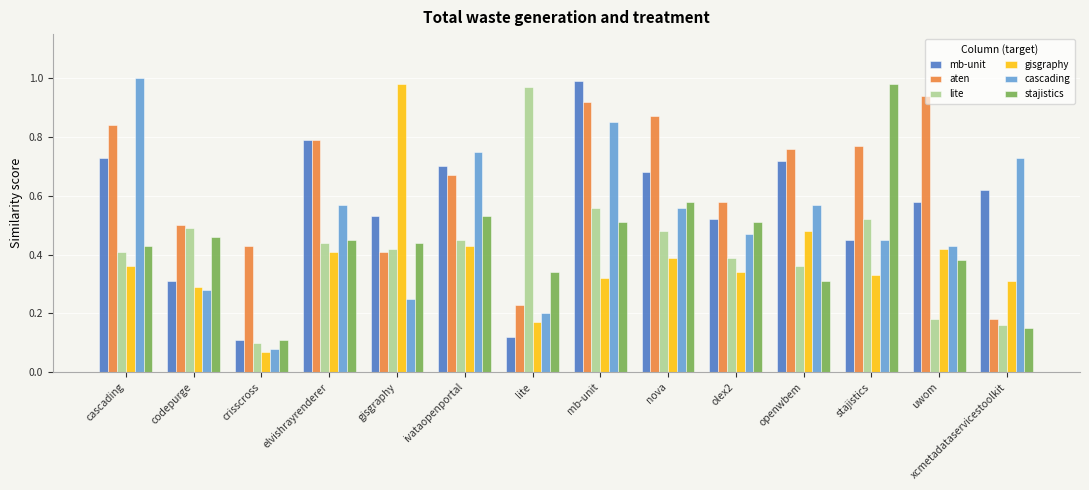

Is the value of aten at openwbem greater than the value of gisgraphy at mb-unit?

Yes